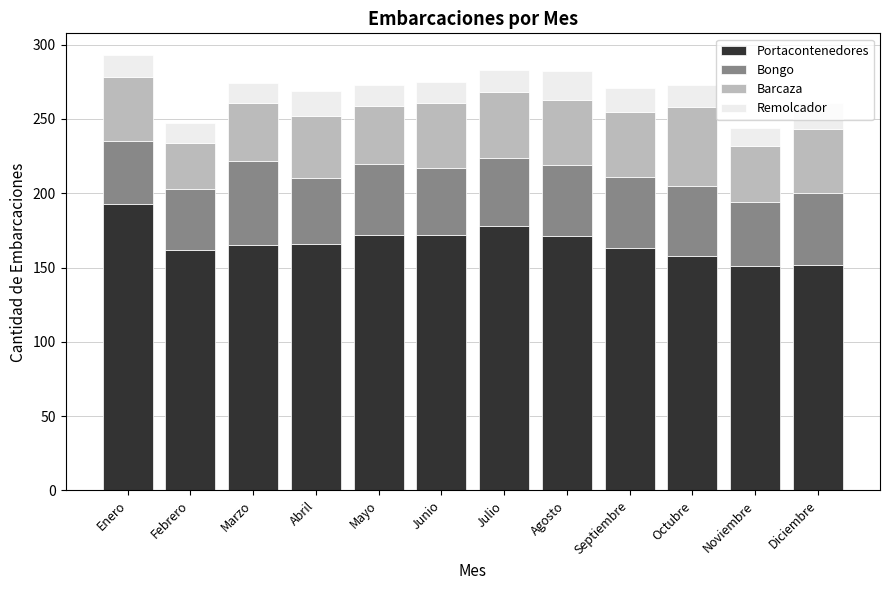

True or false: Portacontenedores has a value of 239 at Noviembre.

False